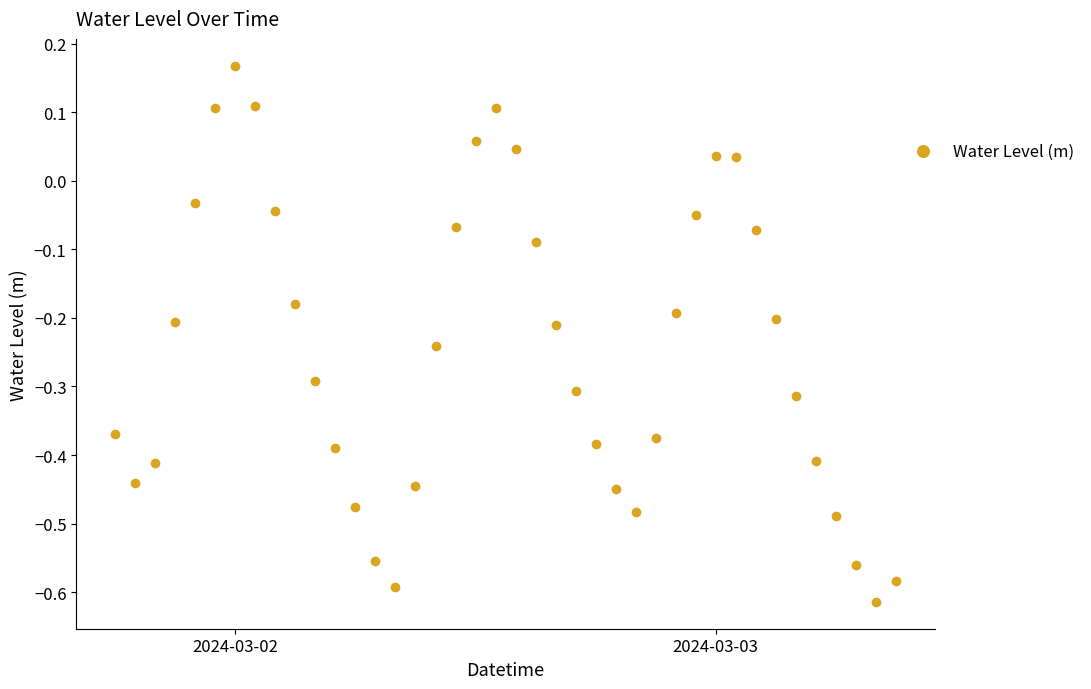

What is the range of Y values (max minus min)?

0.8